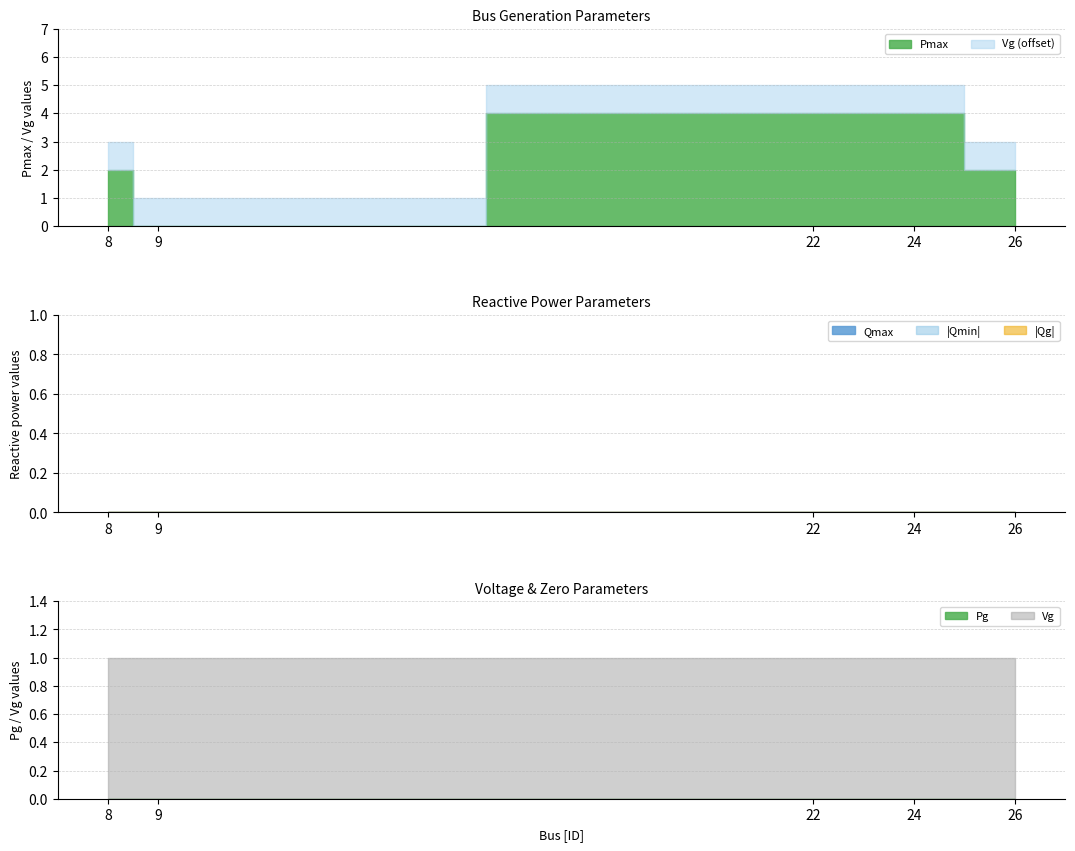

List the labels in order of Vg value, largest first.

8, 9, 22, 24, 26